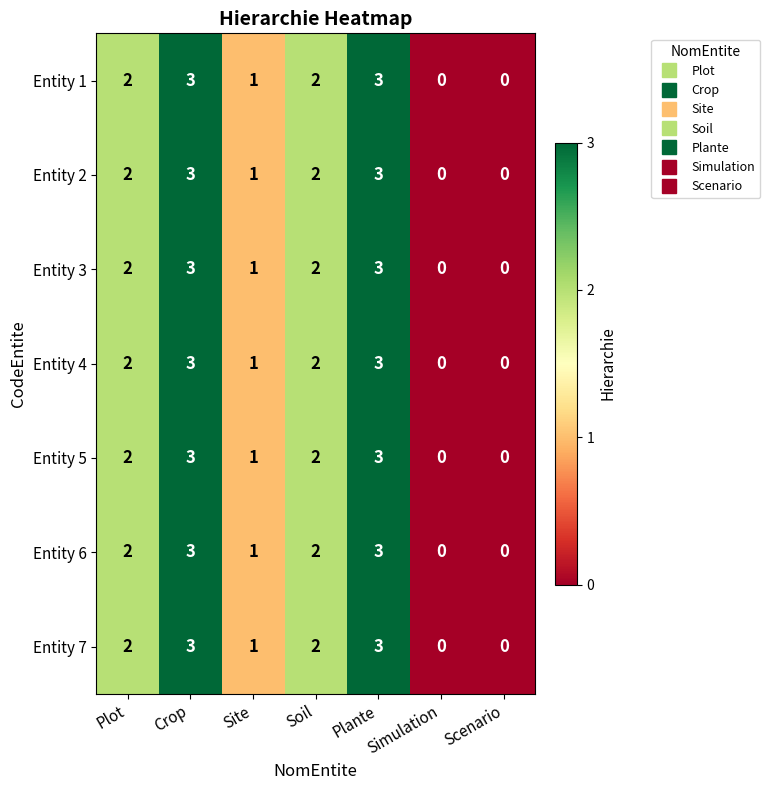

What is the sum of all Entity 1 values?

11